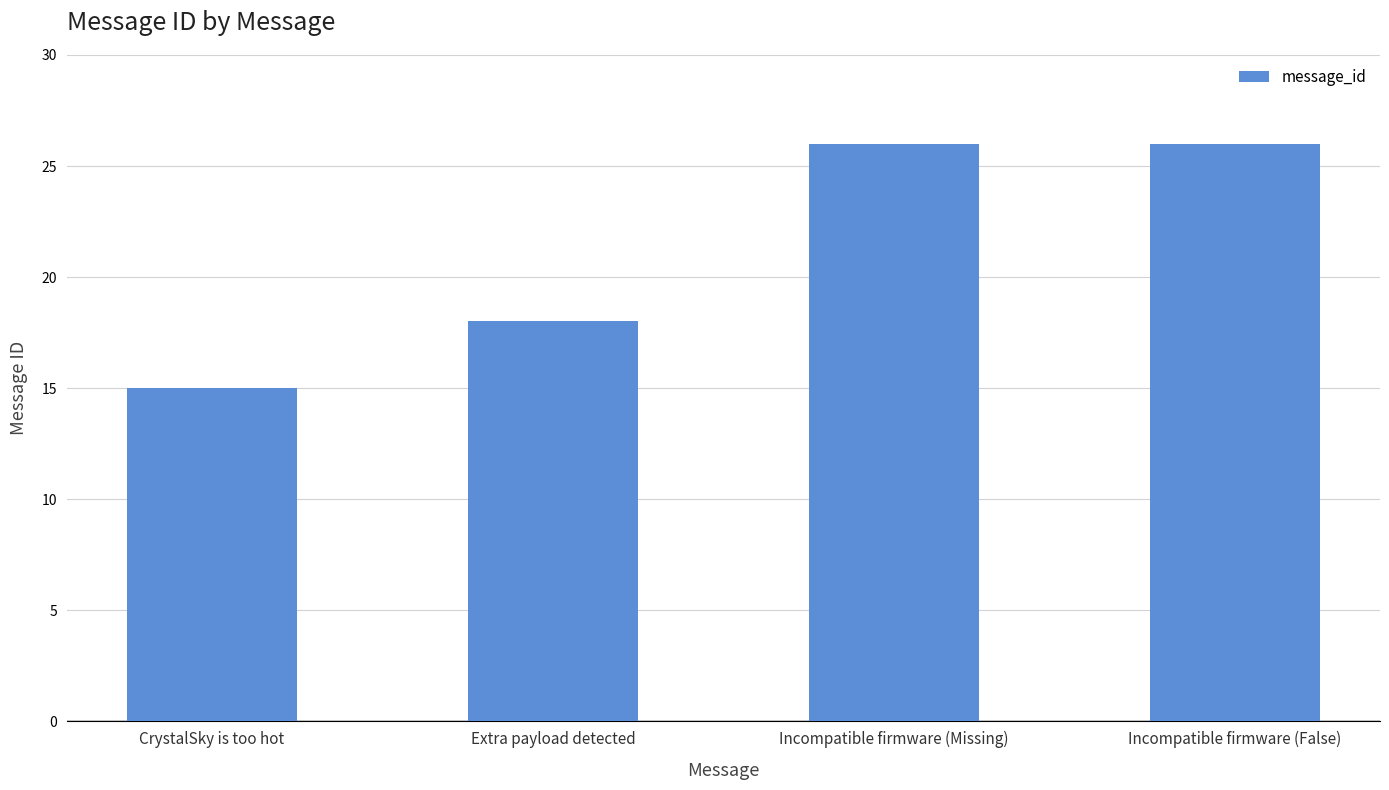

Reading right to left, list all the values displayed in this chart.

26	26	18	15